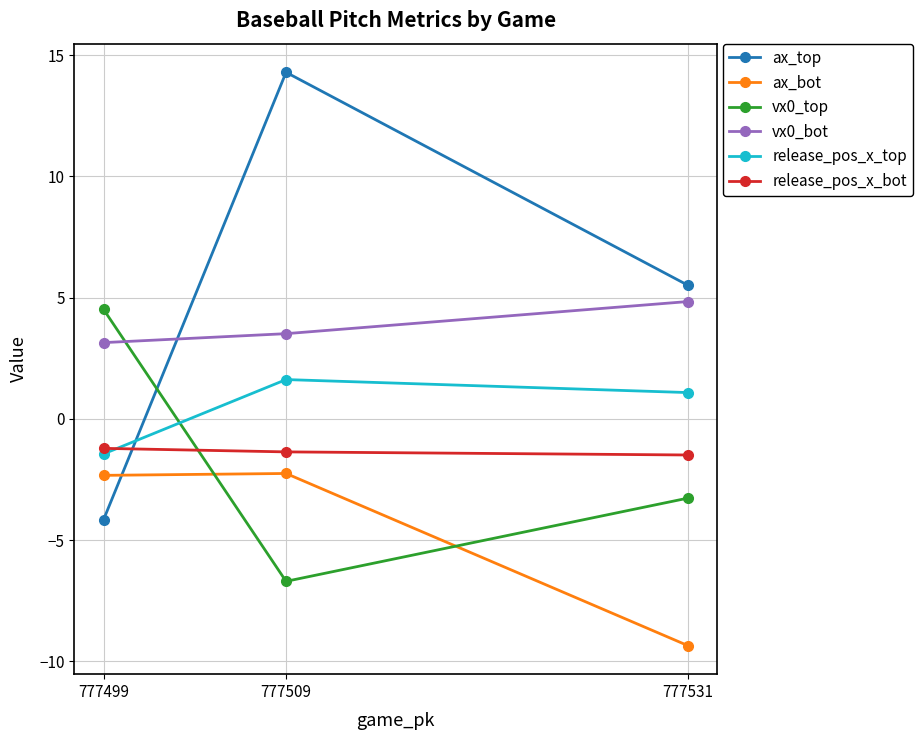

What are all the series names shown in the legend?

ax_top, ax_bot, vx0_top, vx0_bot, release_pos_x_top, release_pos_x_bot